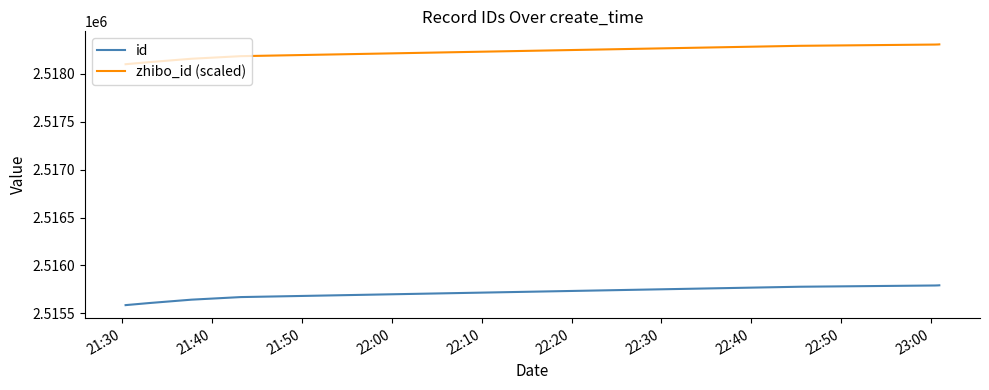

Which series has the largest total across all categories?

zhibo_id (scaled)